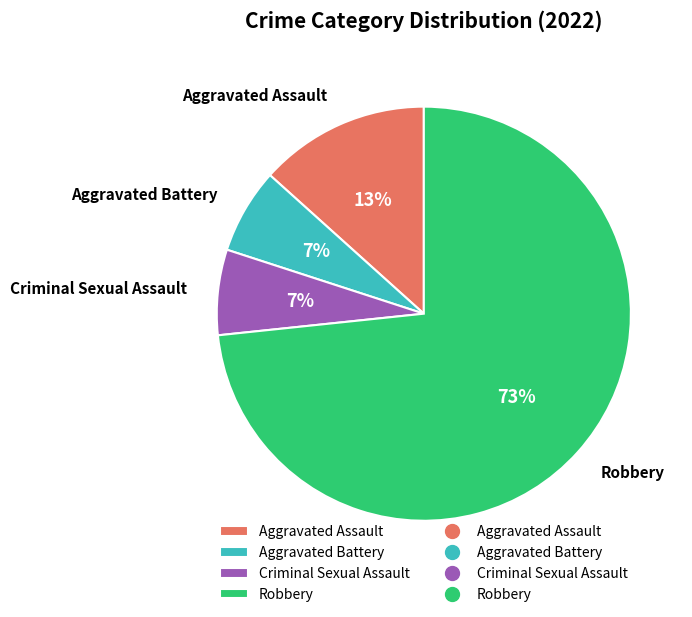

The Aggravated Assault slice represents 13% of the pie. True or false?

True